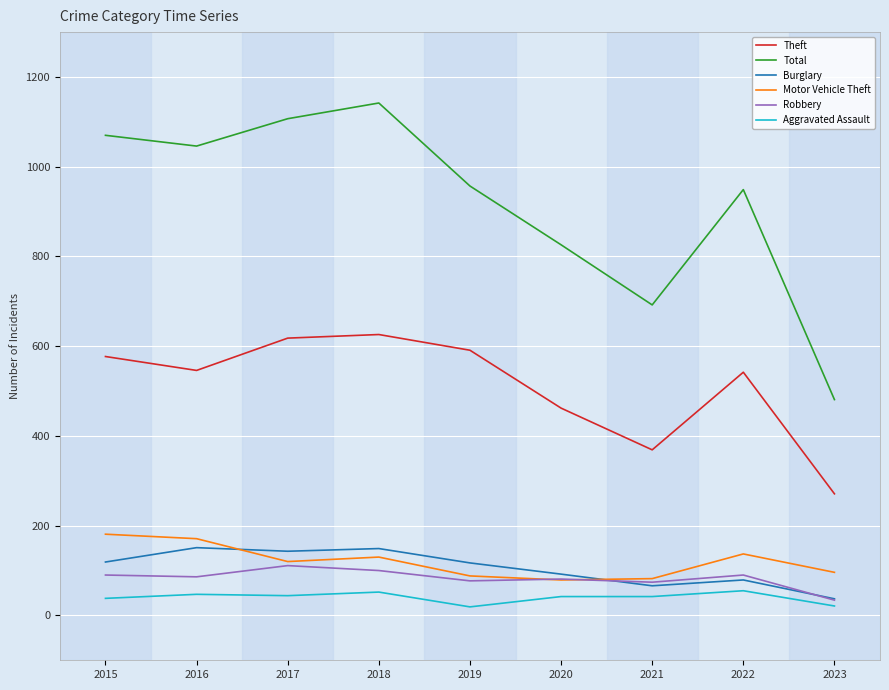

True or false: Total and Theft intersect in this chart.

False